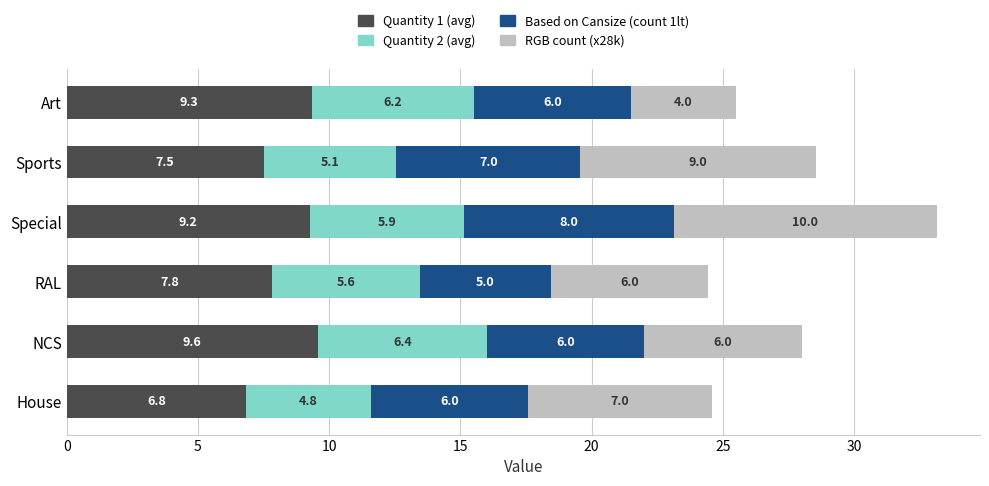

What is the difference between the second highest and second lowest values in the Quantity 1 (avg) series?

1.8